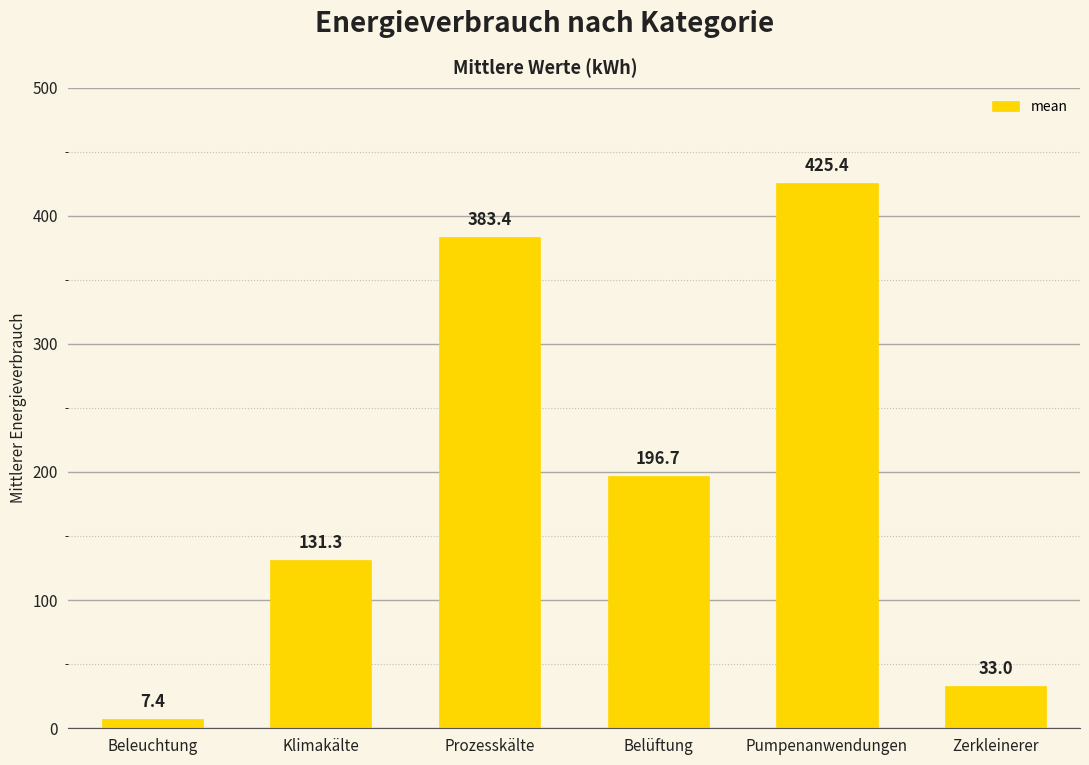

Is it true that the value at Prozesskälte is 383.4?

True